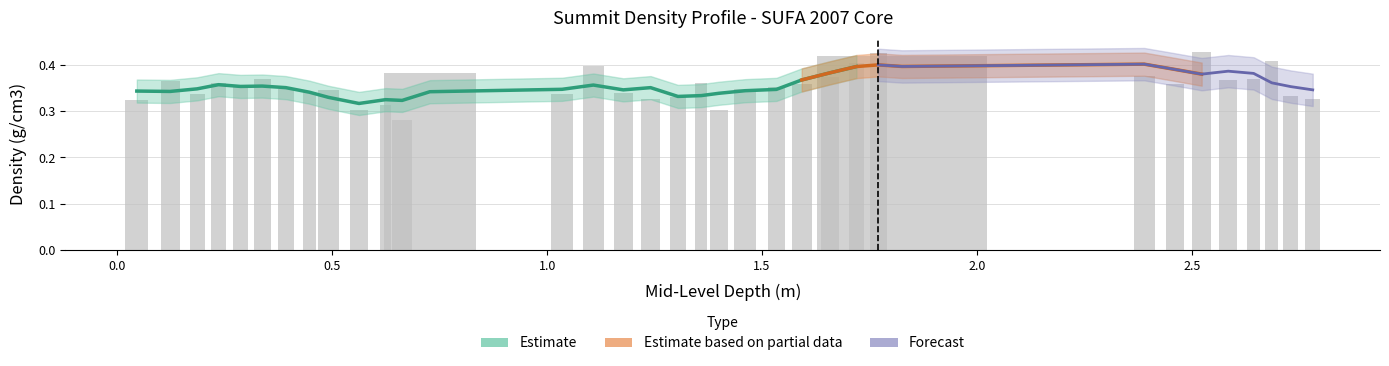

What is the average value?

0.4